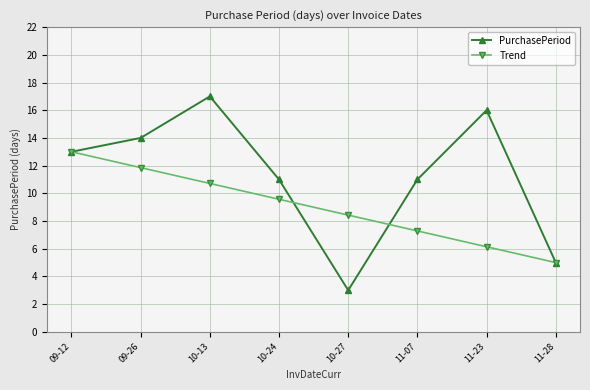

What is the label of the 1st point from the left?

09-12